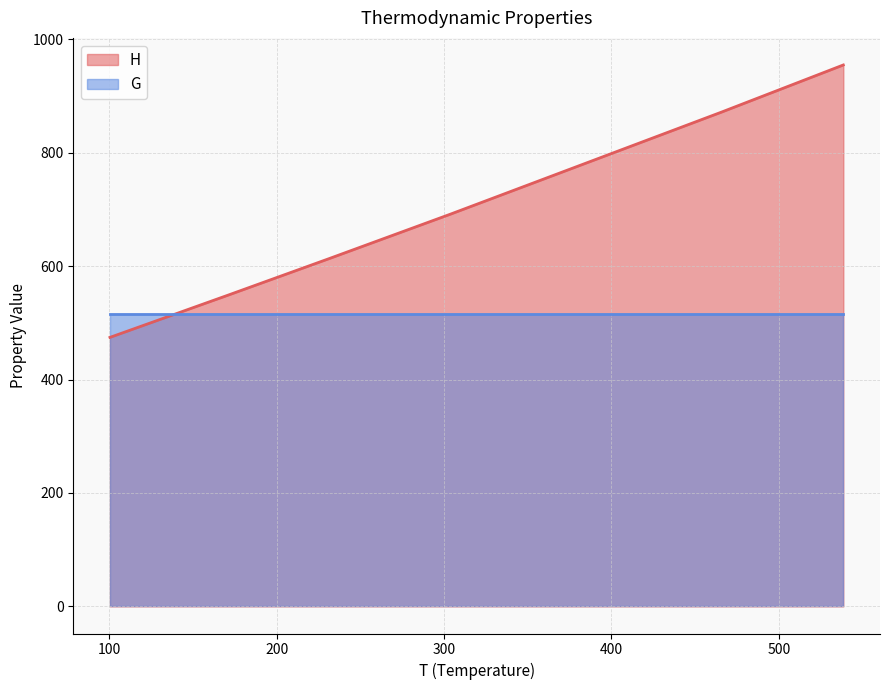

What is the smallest value displayed?

474.3